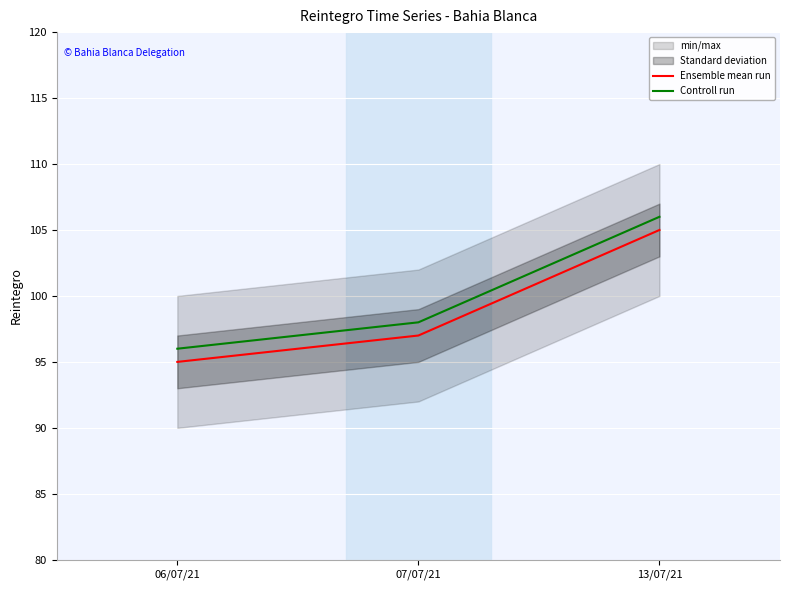

Rank the series at 06/07/21 from highest to lowest value.

Controll run, Ensemble mean run